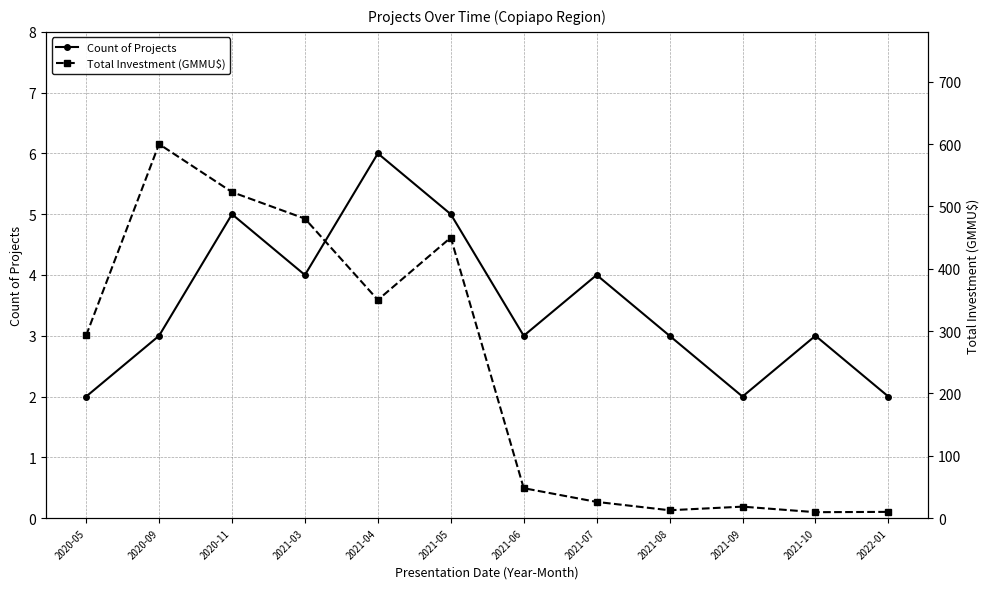

At how many categories does at least one series exceed 76?

6